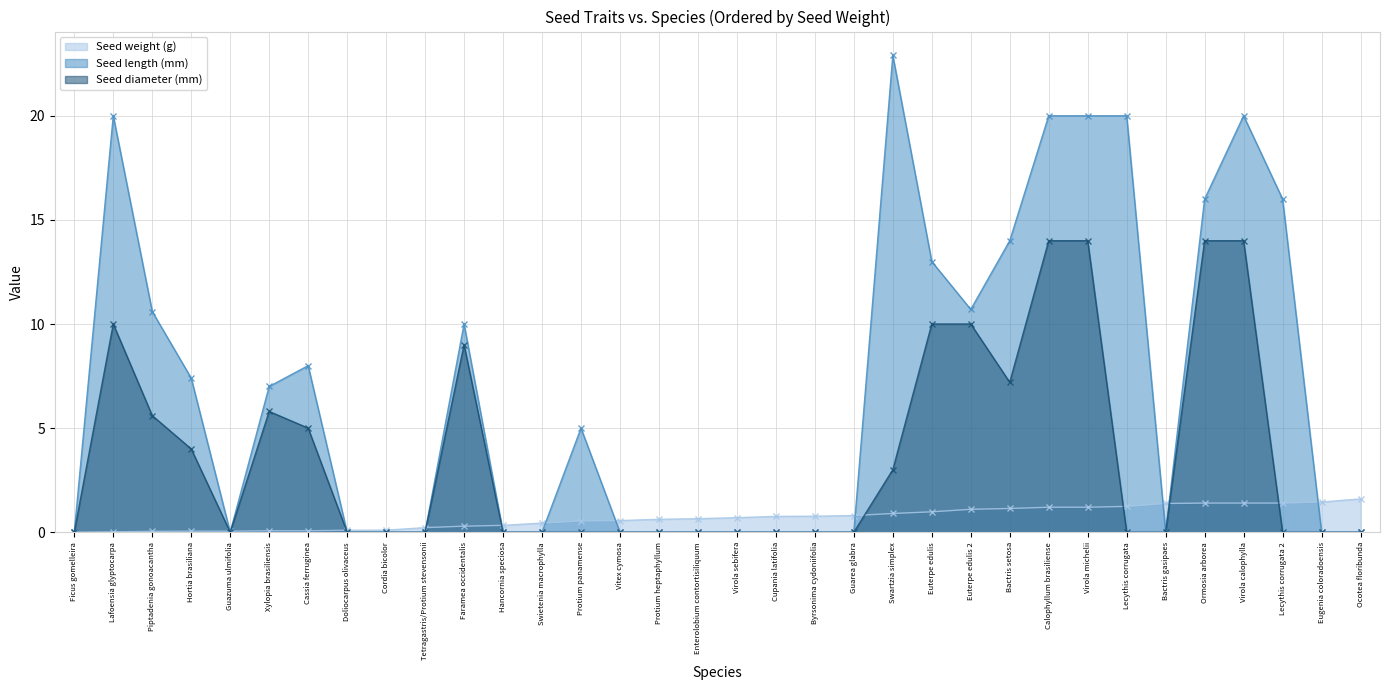

At which category does Seed weight (g) reach its first local valley?

Bactris gasipaes